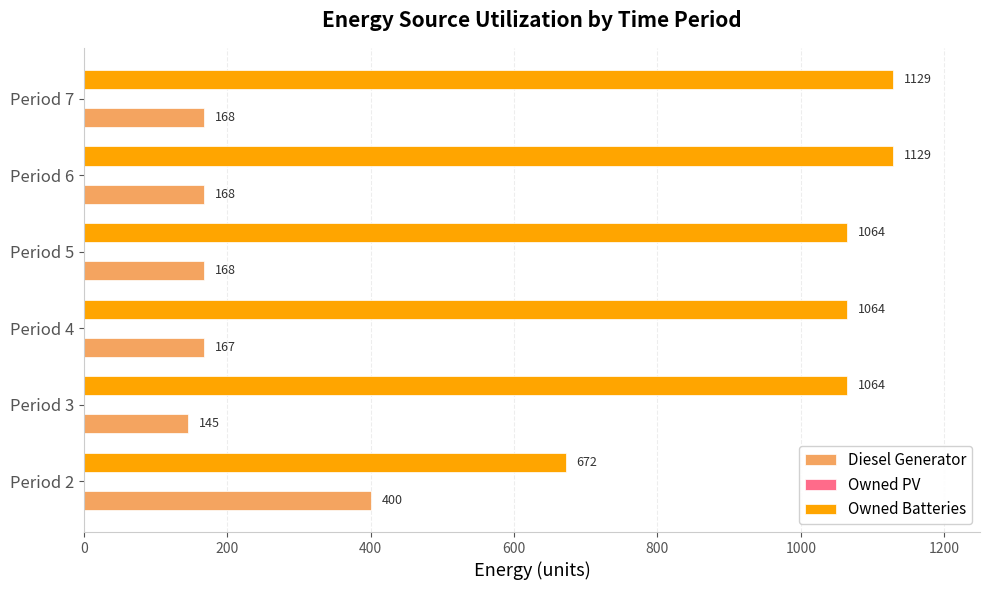

How many data points does each series have?

6